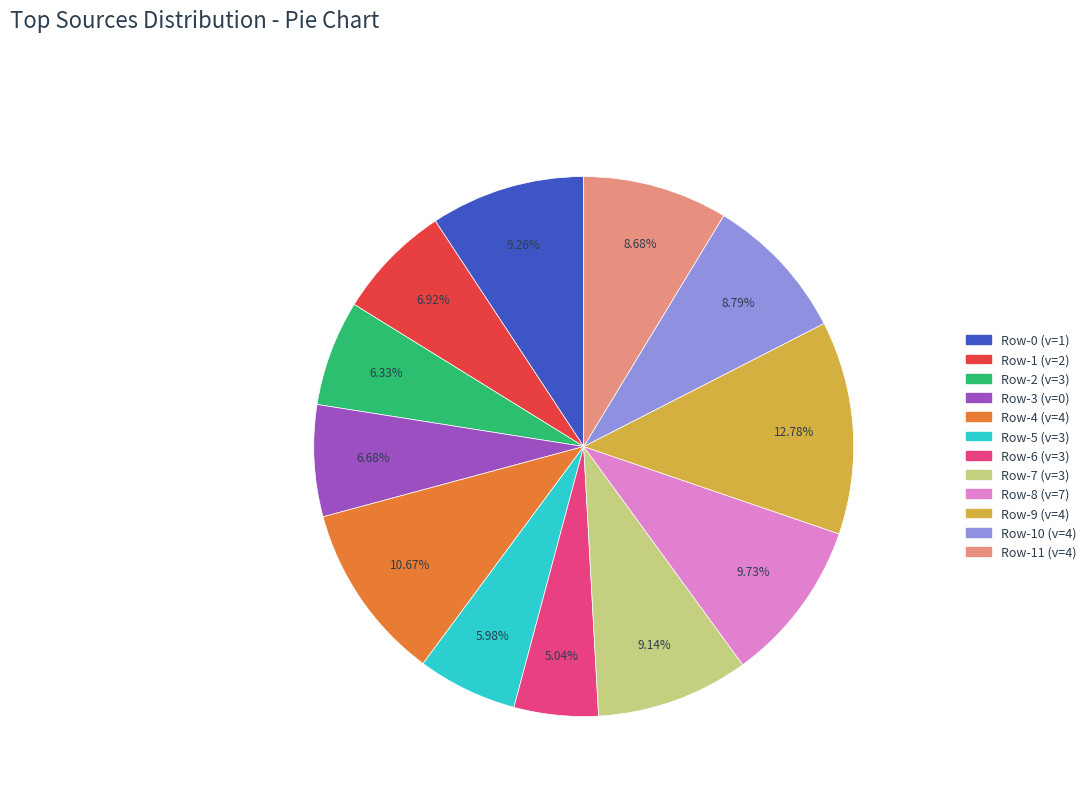

Count the number of slices in the pie.

12